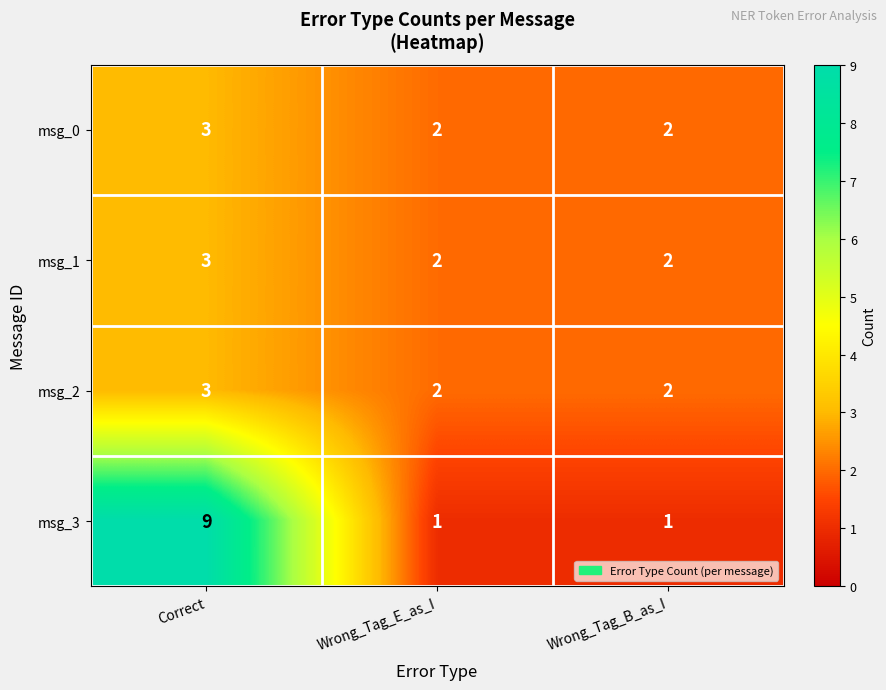

At how many categories does at least one series exceed 8?

1